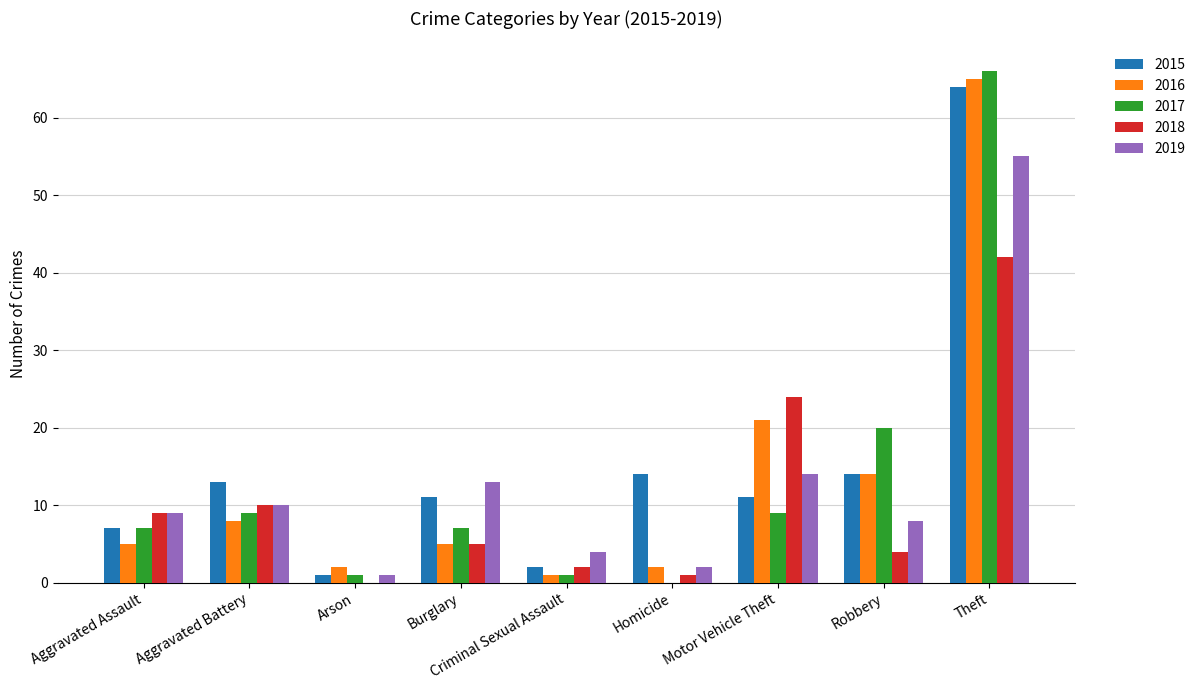

Is the value of 2016 at Theft greater than the value of 2015 at Aggravated Battery?

Yes